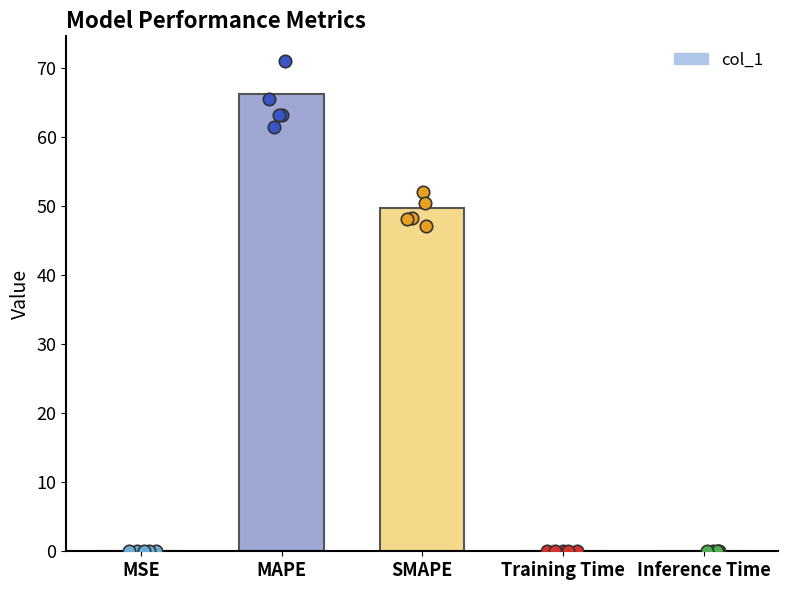

Between MAPE and Training Time, which is larger?

MAPE